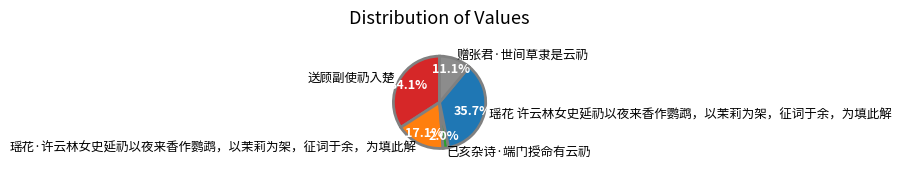

Is 已亥杂诗·端门授命有云礽 the majority of the pie?

No